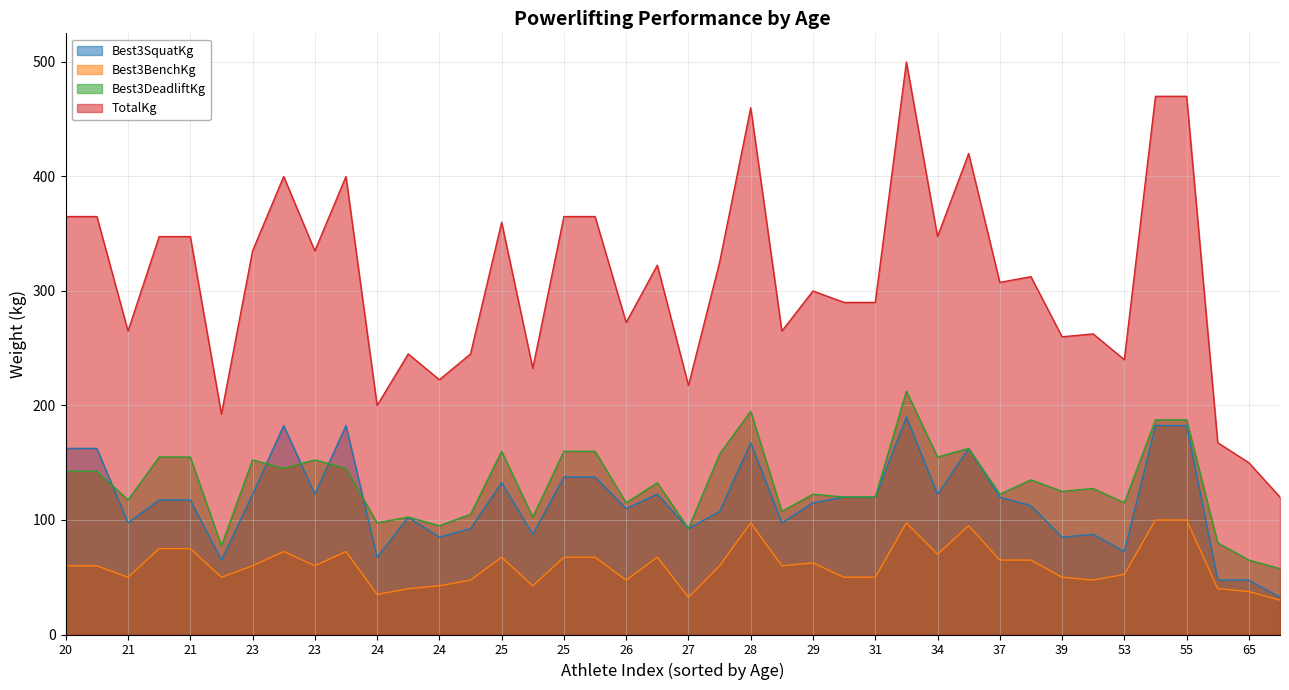

Which series has the largest total across all categories?

TotalKg